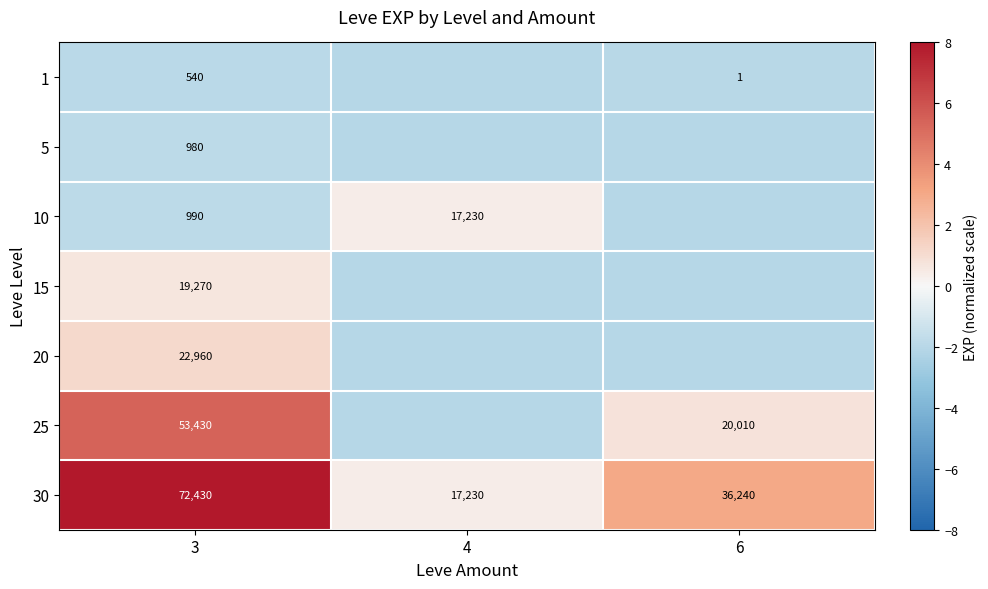

The value of 30 at 4 is 0.1. True or false?

False